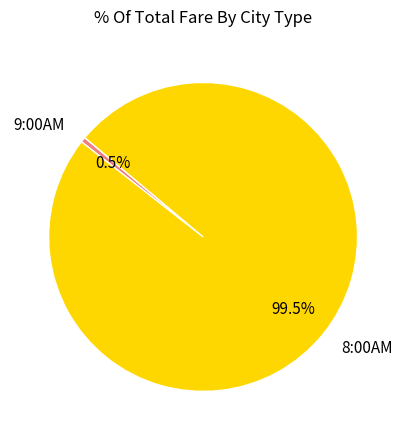

Between 8:00AM and 9:00AM, which is larger?

8:00AM